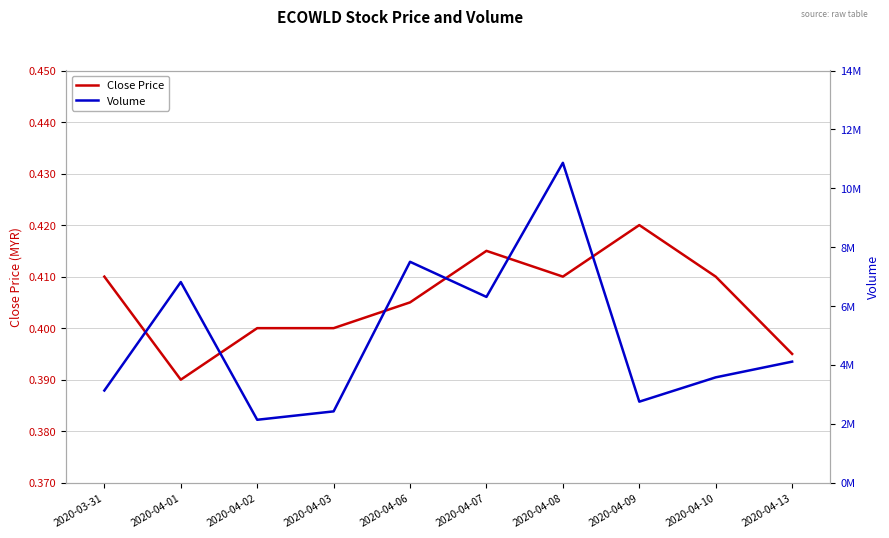

True or false: Volume and Close Price intersect in this chart.

False